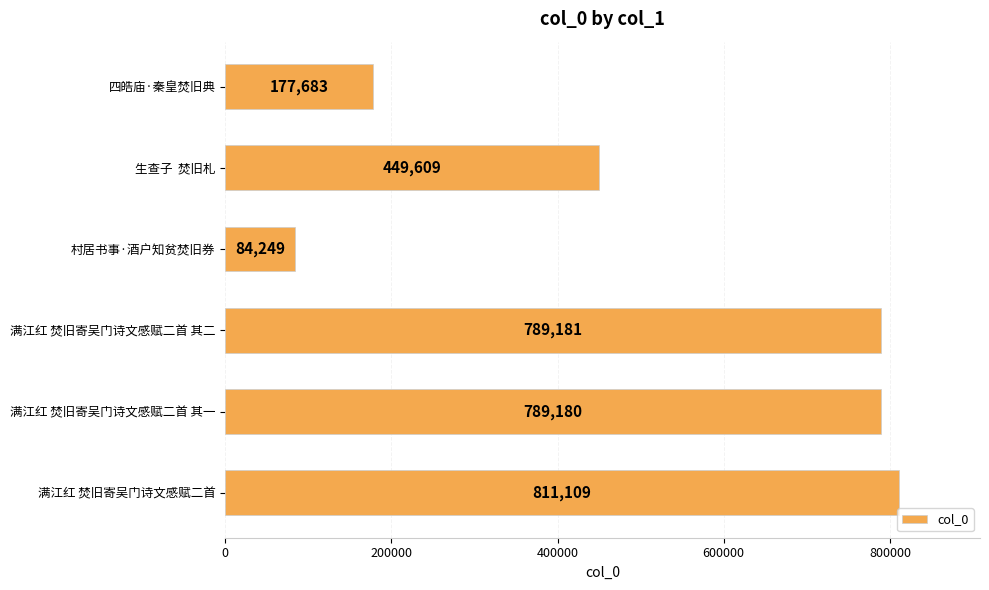

Which label corresponds to the largest value in the chart?

满江红 焚旧寄吴门诗文感赋二首